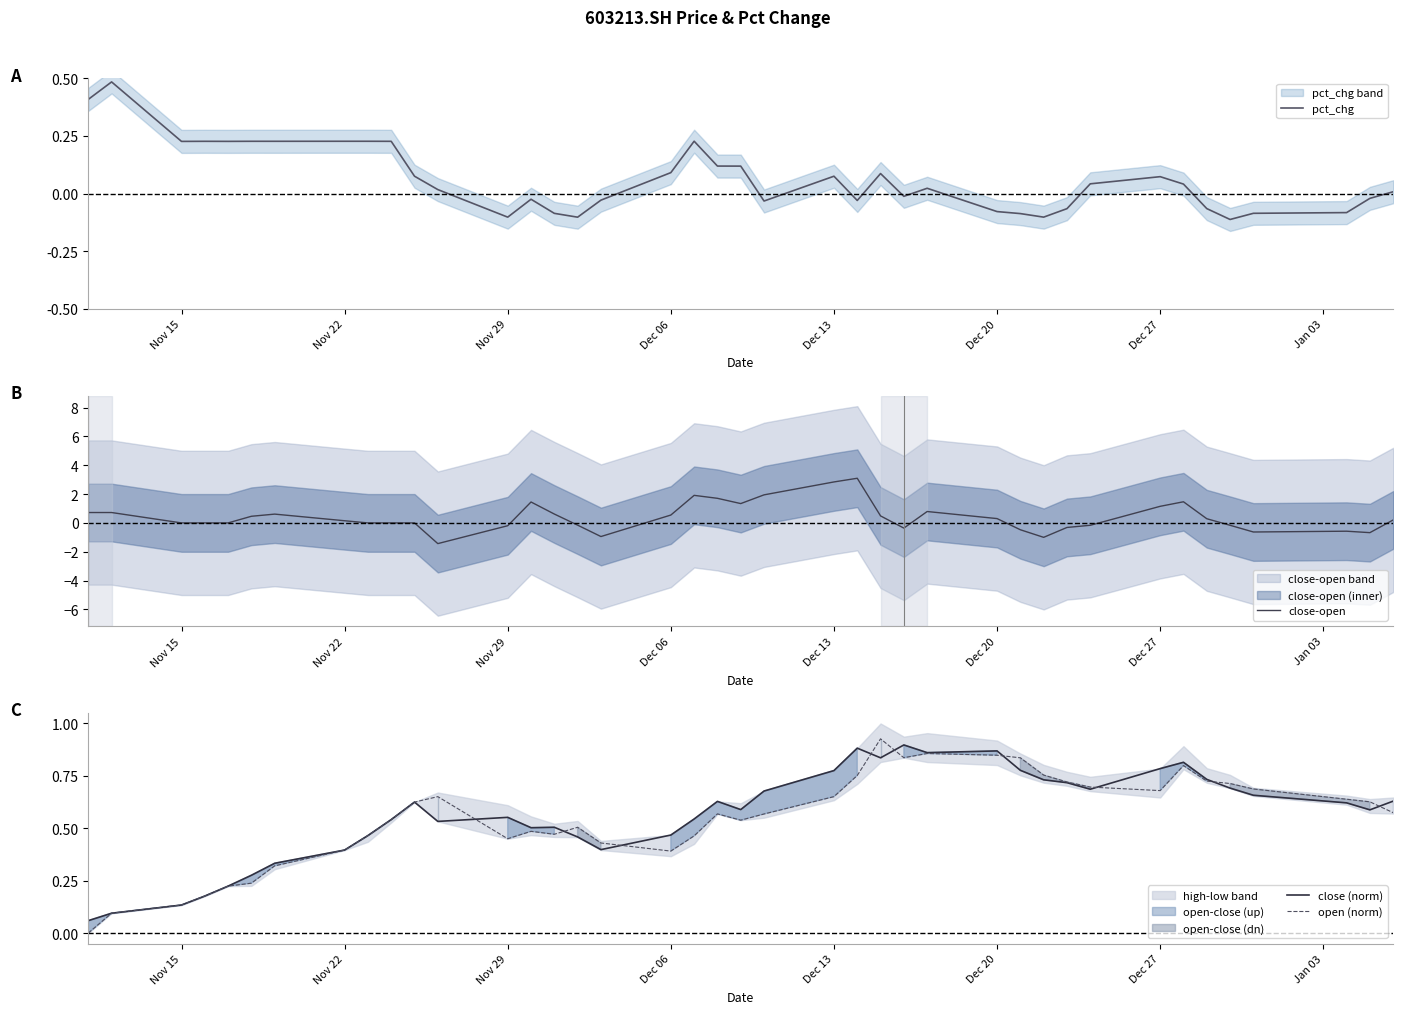

What is the highest value of the close-open series?

3.1